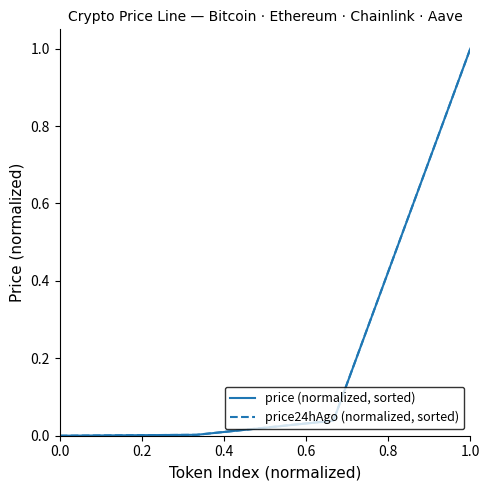

What is the highest value of the price (normalized, sorted) series?

1.0